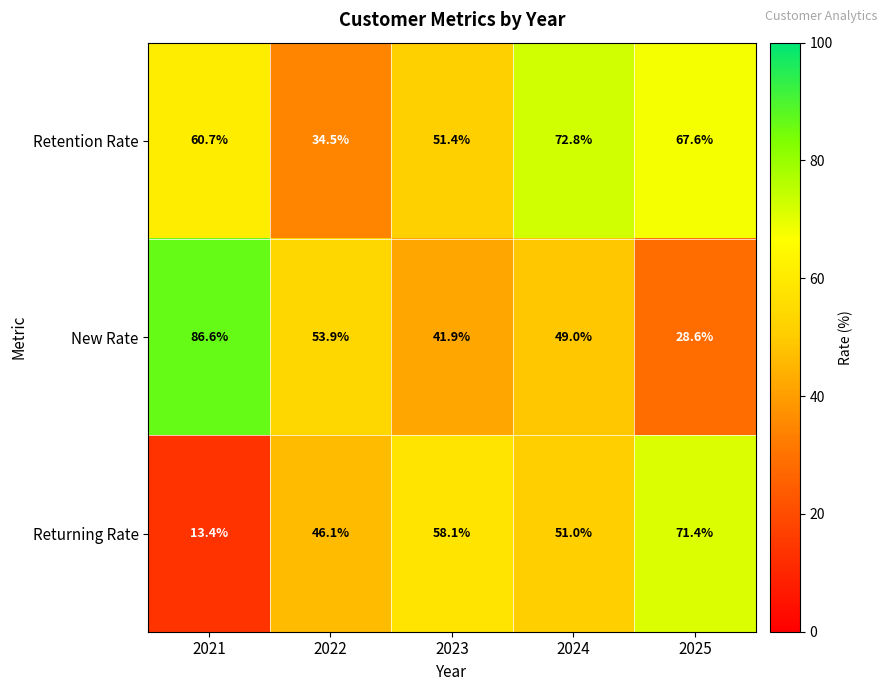

Reading left to right, list all the values displayed in this chart.

Retention Rate: 60.7	34.5	51.4	72.8	67.6
New Rate: 86.6	53.9	41.9	49.0	28.6
Returning Rate: 13.4	46.1	58.1	51.0	71.4